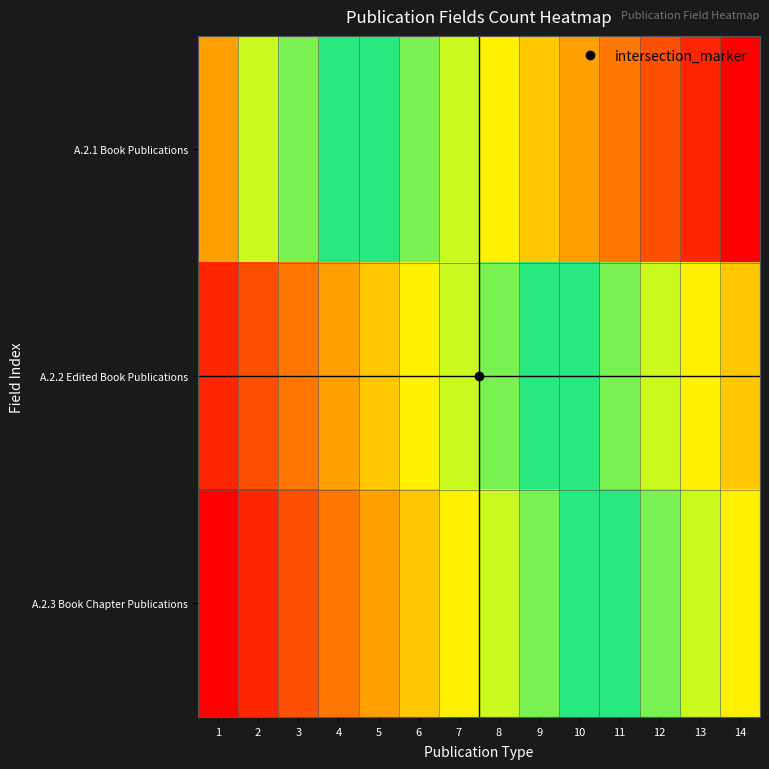

Rank the series at 1 from highest to lowest value.

A.2.3 Book Chapter Publications, A.2.2 Edited Book Publications, A.2.1 Book Publications